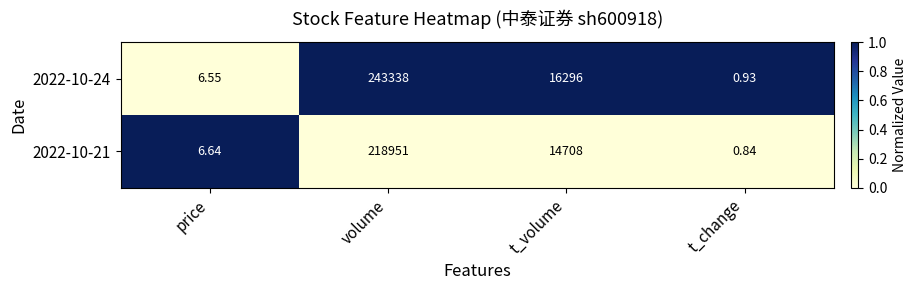

At which label does 2022-10-21 first exceed 14708?

volume